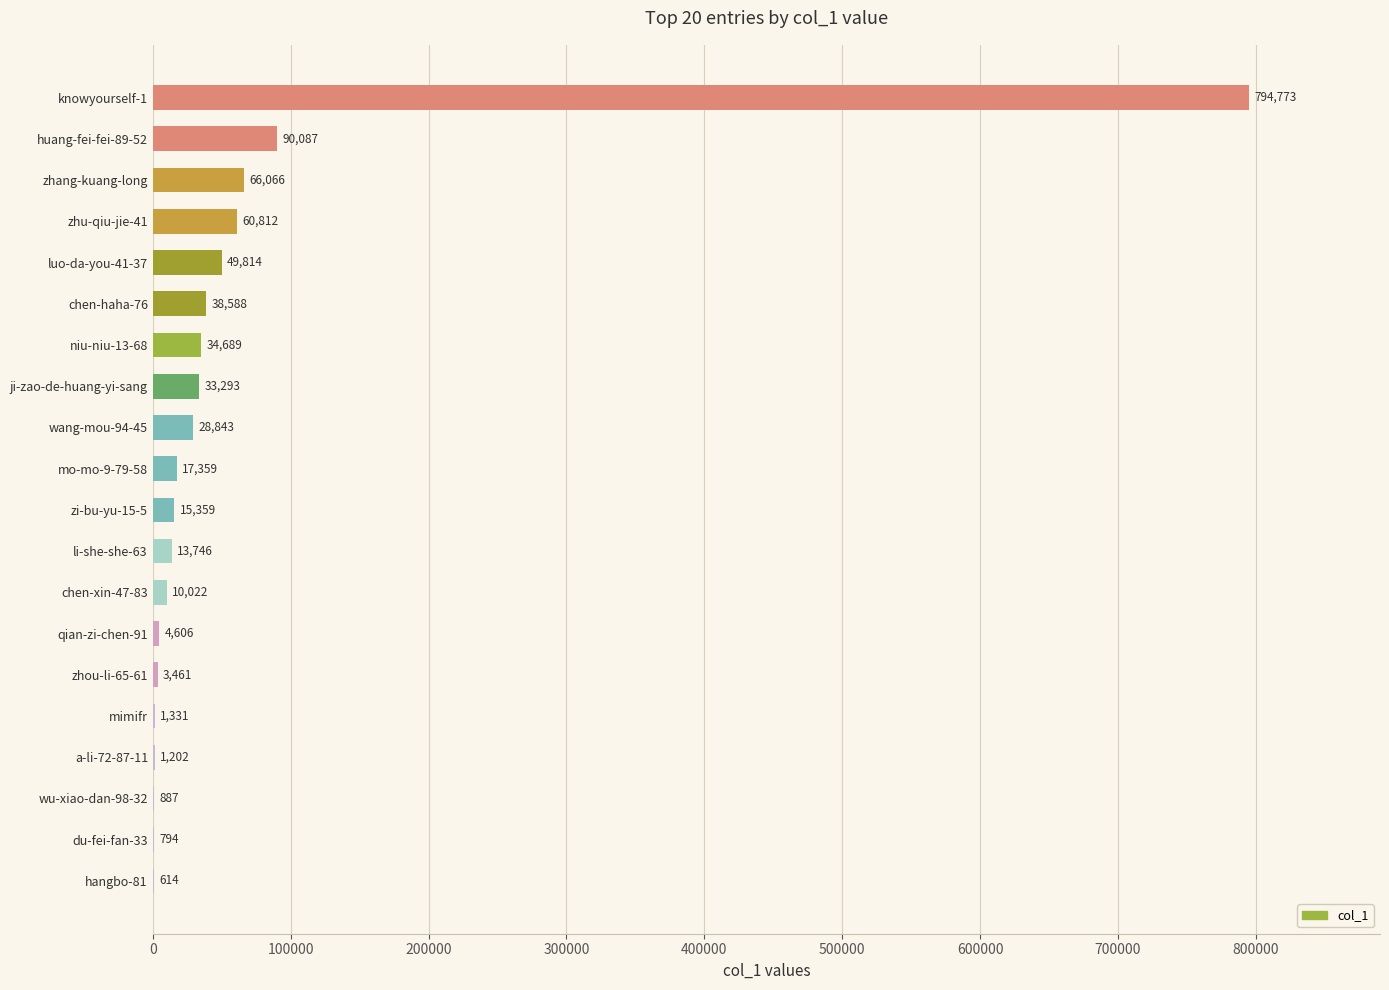

What is the approximate value at knowyourself-1, to the nearest 50?

794750